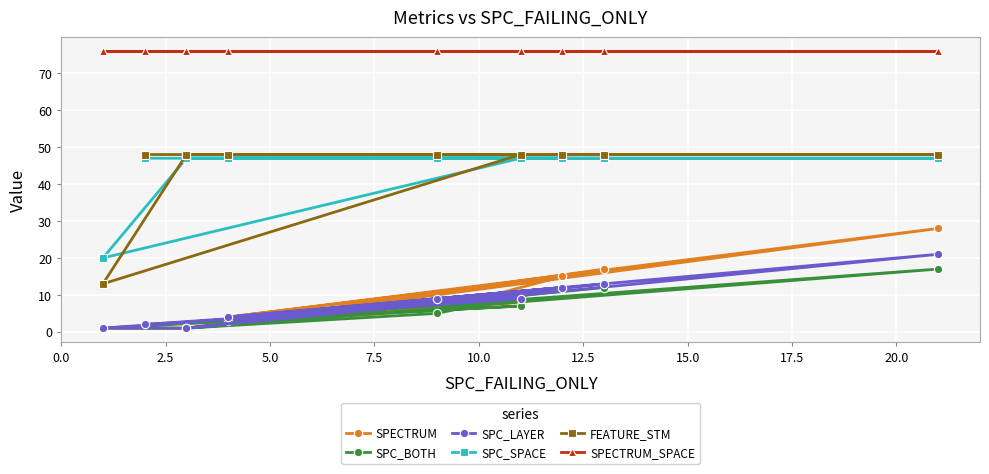

What is the difference between the highest and lowest values at 12.5?

64